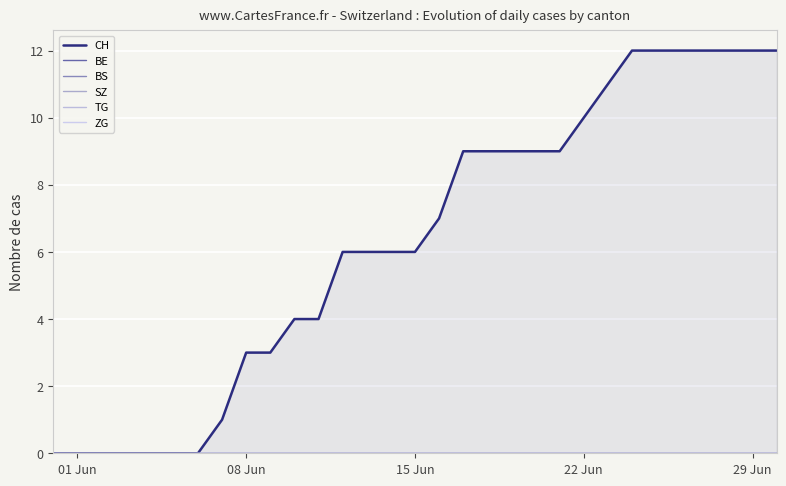

Is the value of ZG at 10 greater than the value of TG at 01 Jun?

No